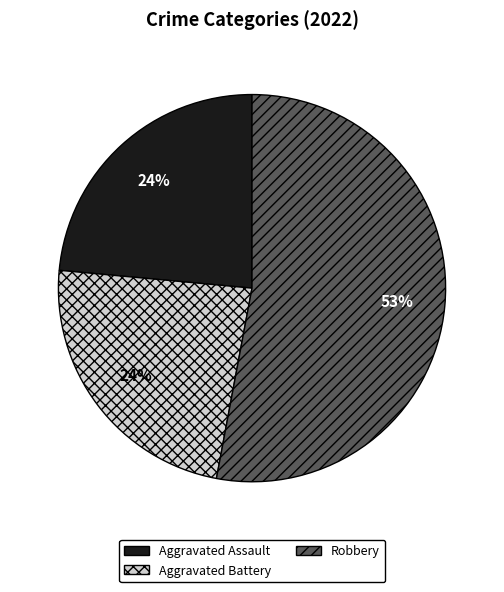

Is there any slice that represents more than half of the pie?

Yes